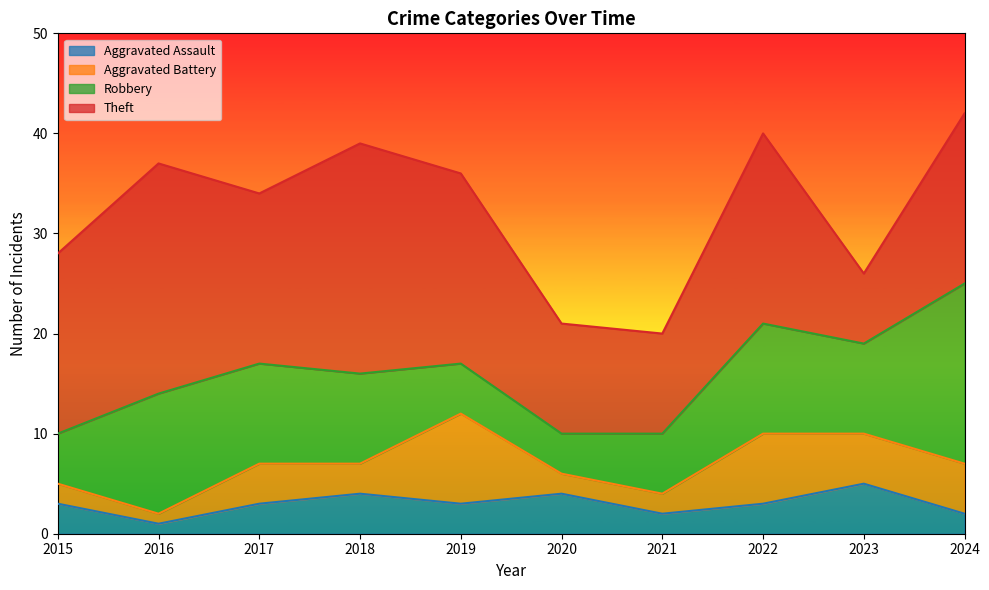

True or false: Robbery and Aggravated Assault intersect in this chart.

False